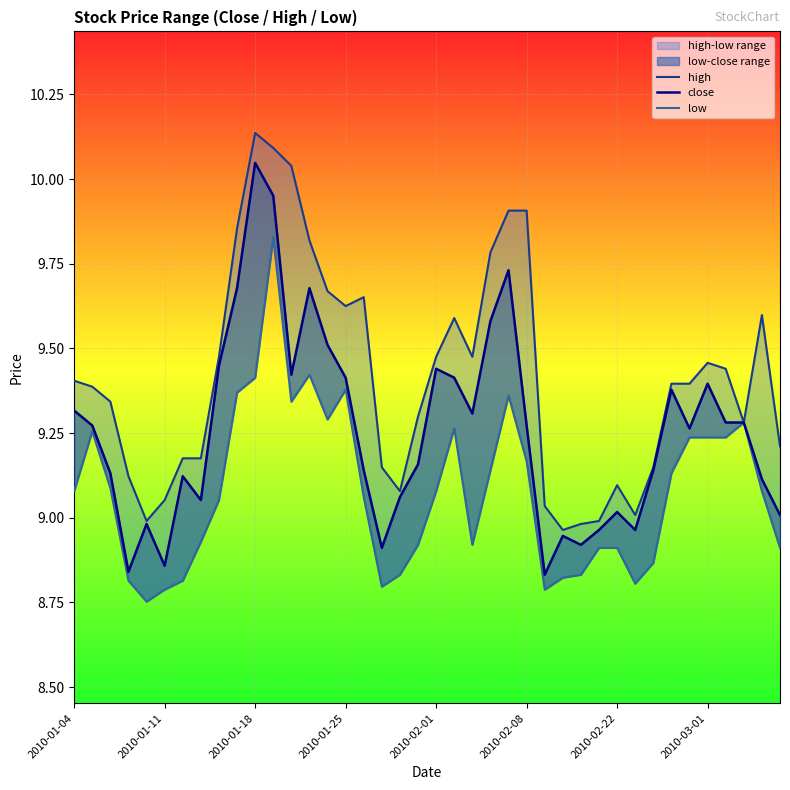

What is the sum of all low values?

363.2